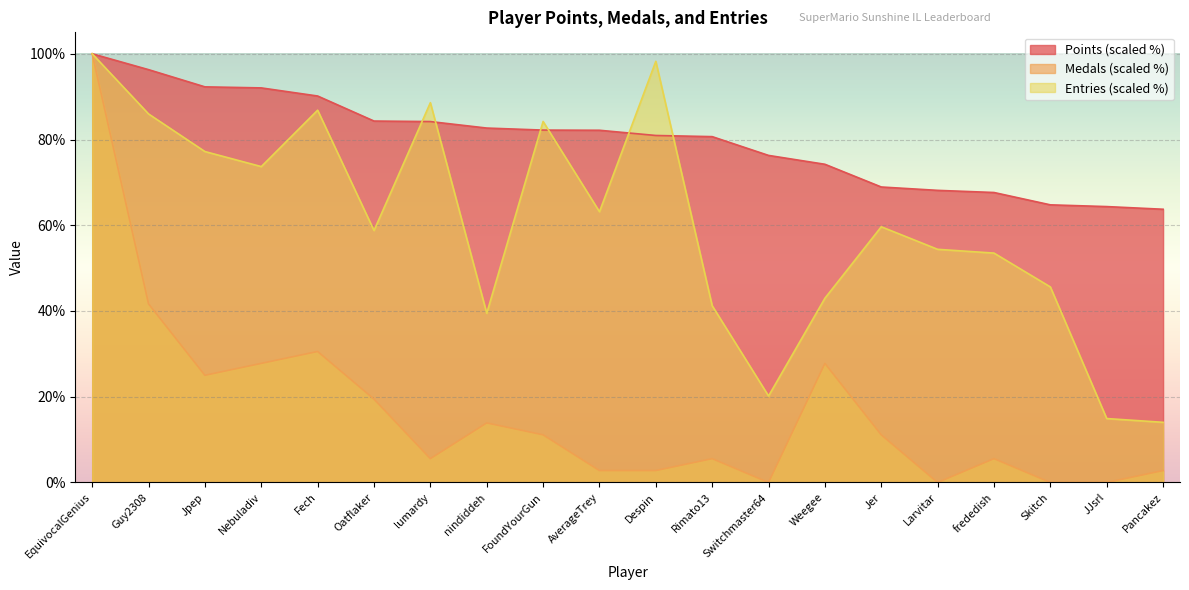

In Medals, how many points are lower than both neighbors (excluding endpoints)?

4